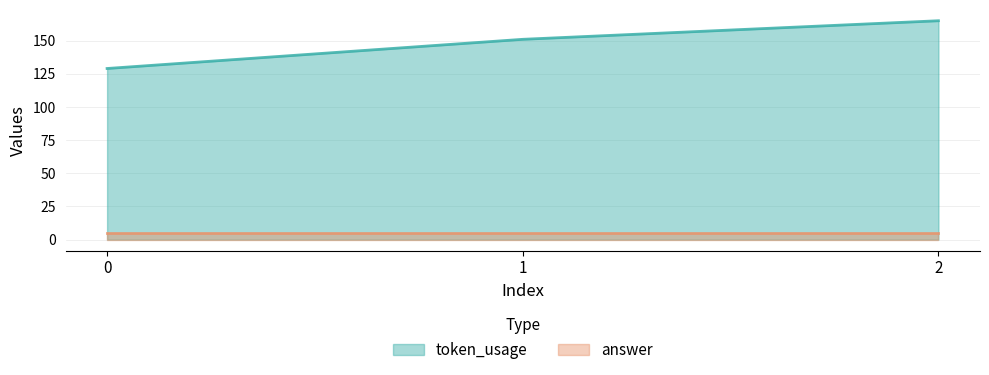

At which label is the value closest to 147?

1